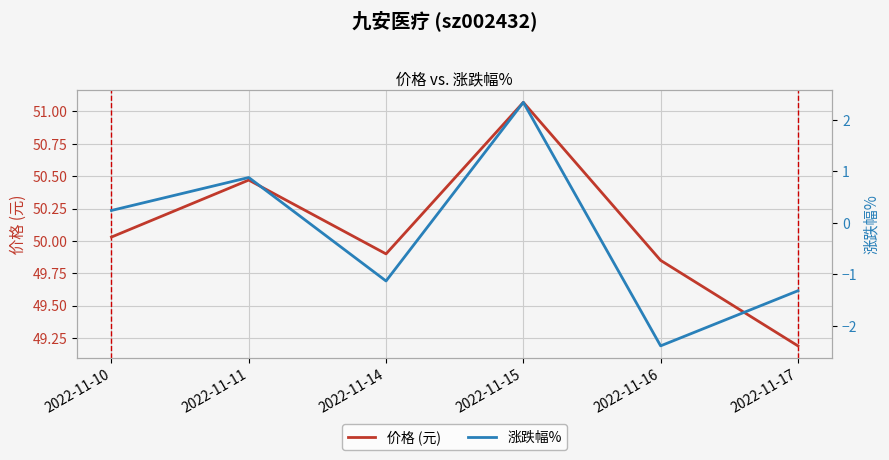

At which label is 涨跌幅% closest to 0?

2022-11-10